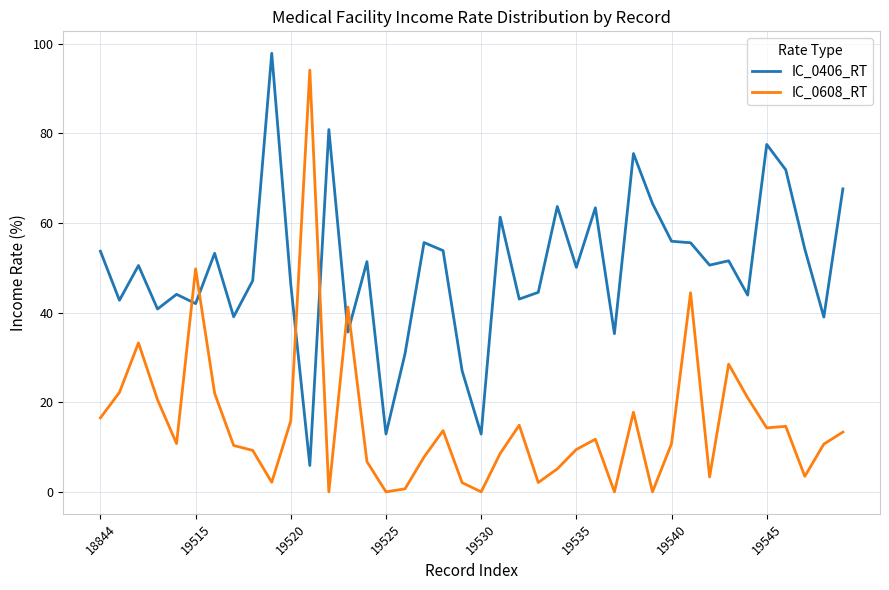

What is the difference between the maximum and minimum values in the IC_0608_RT series?

94.1